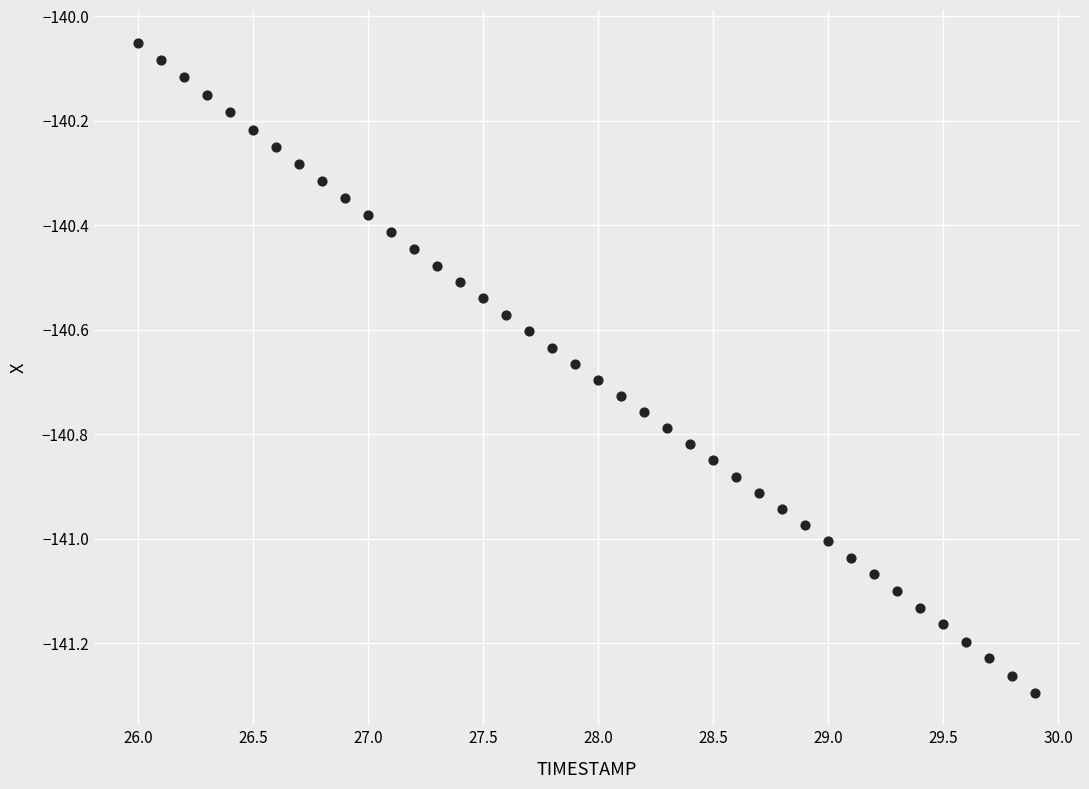

What is the range of Y values (max minus min)?

1.2